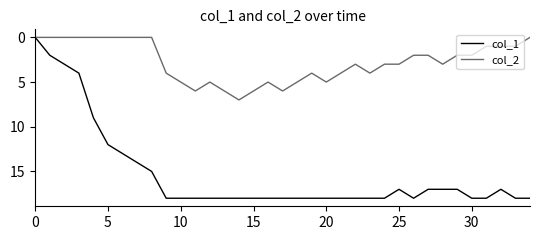

What is the greatest value displayed?

18